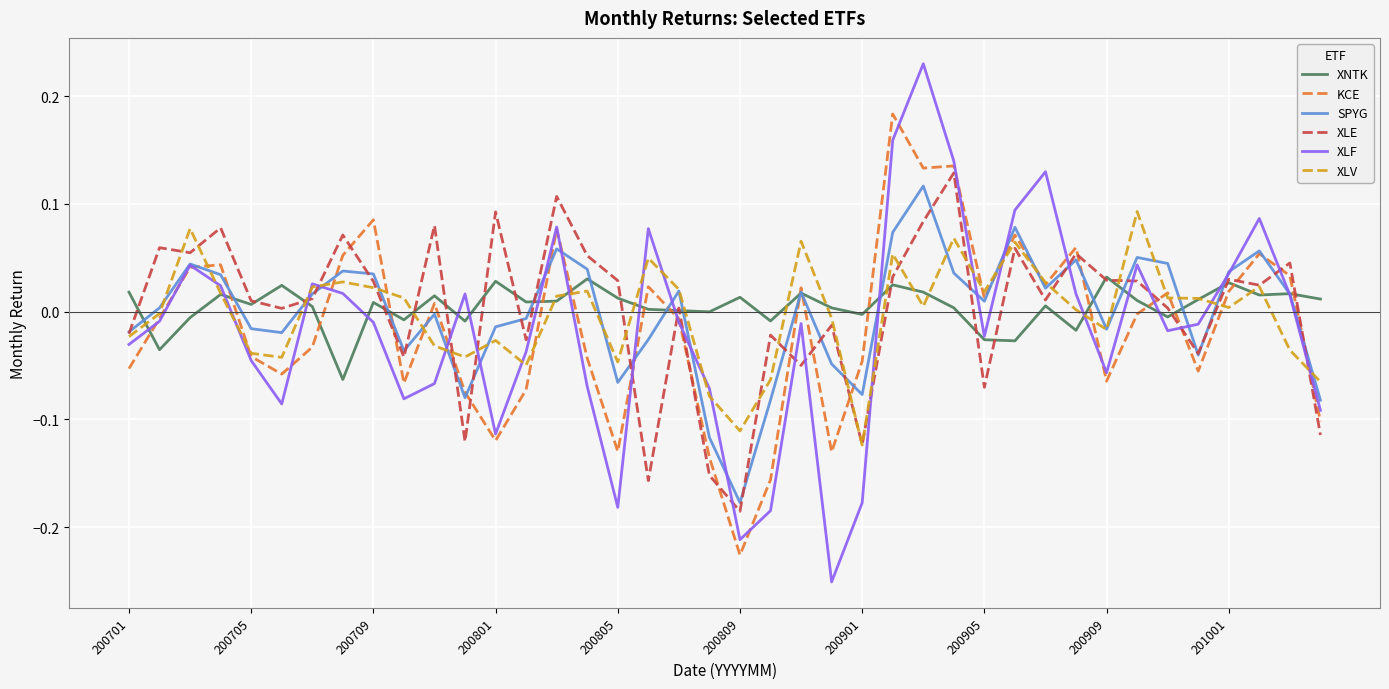

Which series has the largest range (max minus min)?

XLF